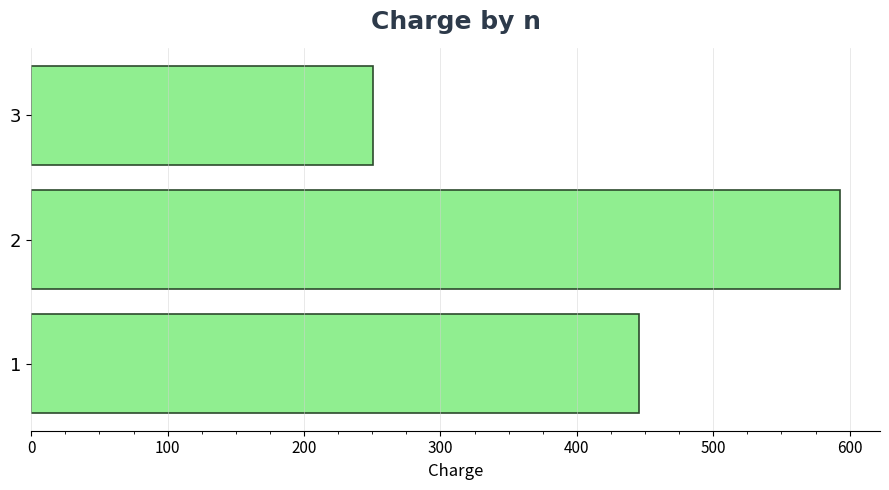

Rank the categories by value from highest to lowest.

2, 1, 3